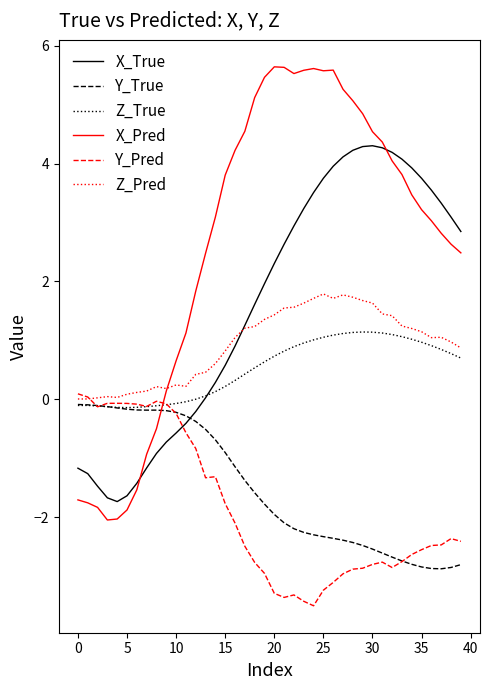

Which series has the largest range (max minus min)?

X_Pred